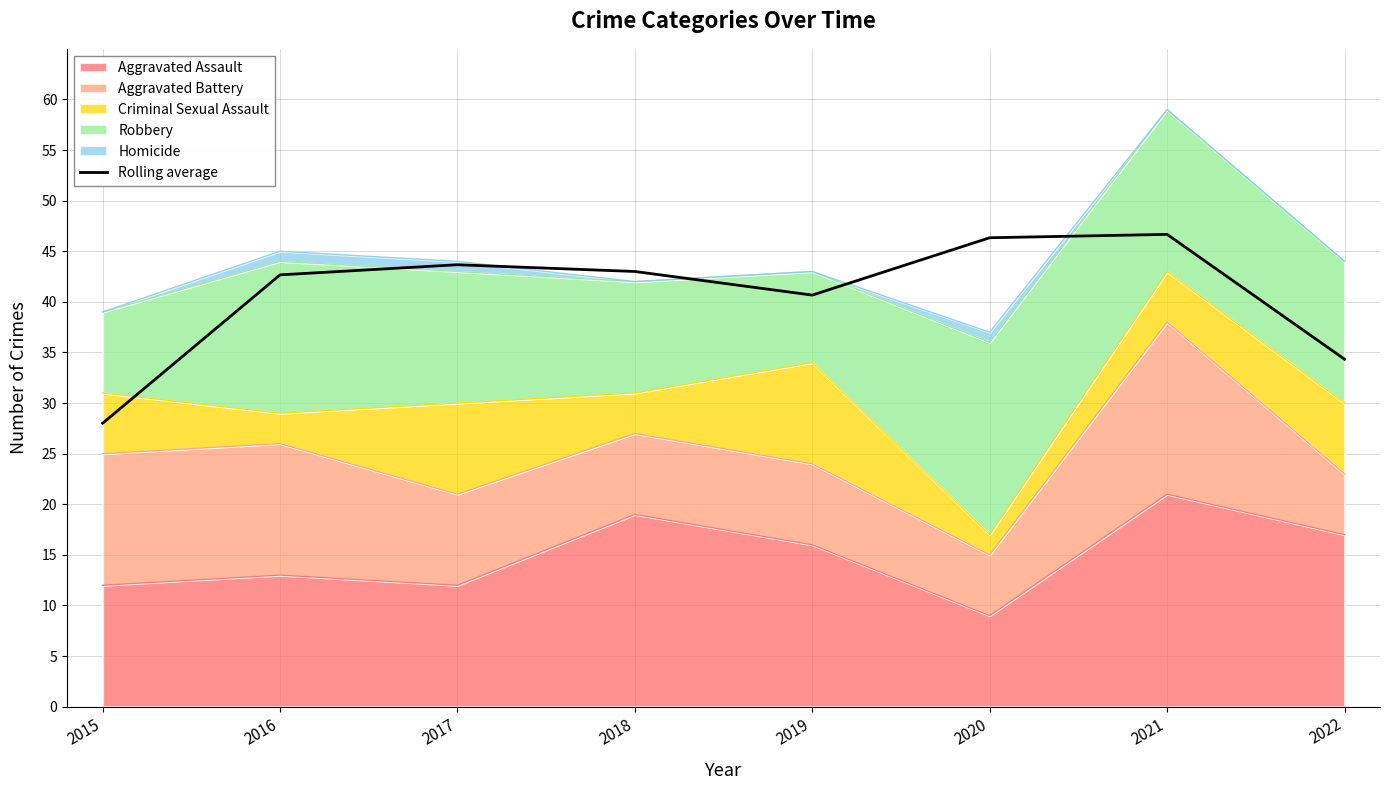

How many data points does each series have?

8